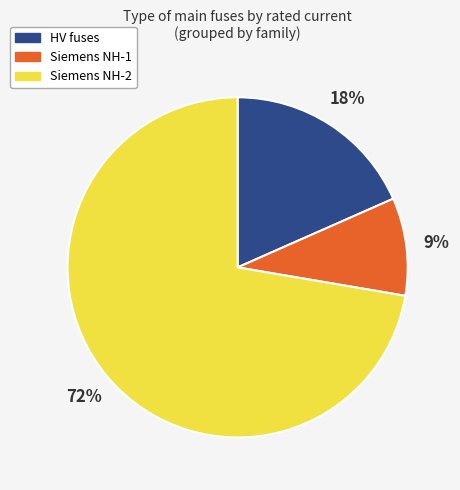

Do Siemens NH-2 and Siemens NH-1 together represent more than half of the pie?

Yes